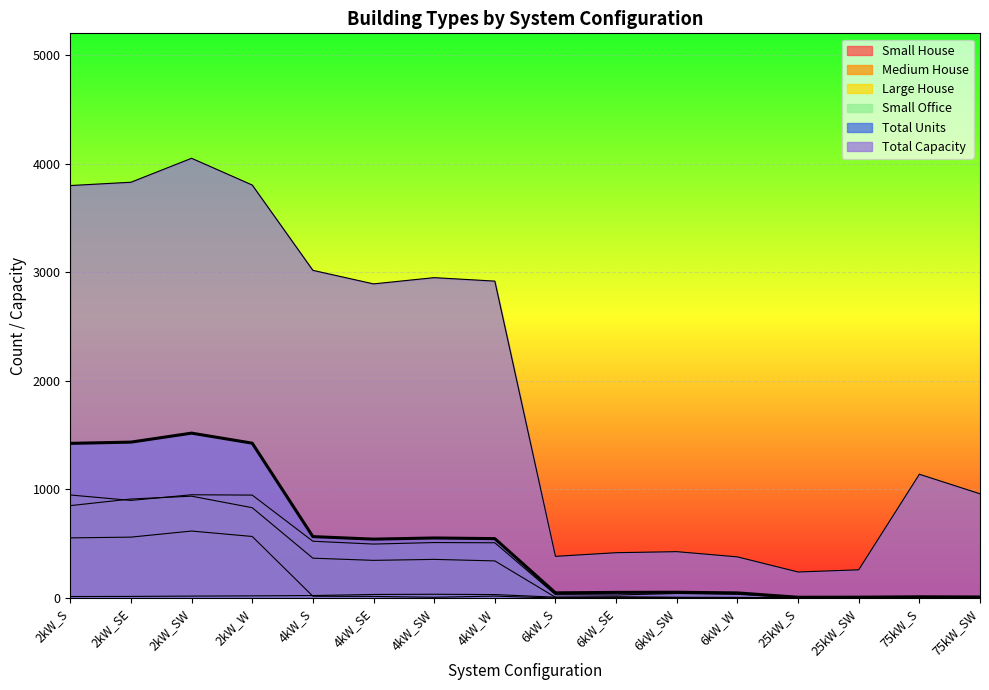

At which category is the sum across all series the highest?

2kW_SW